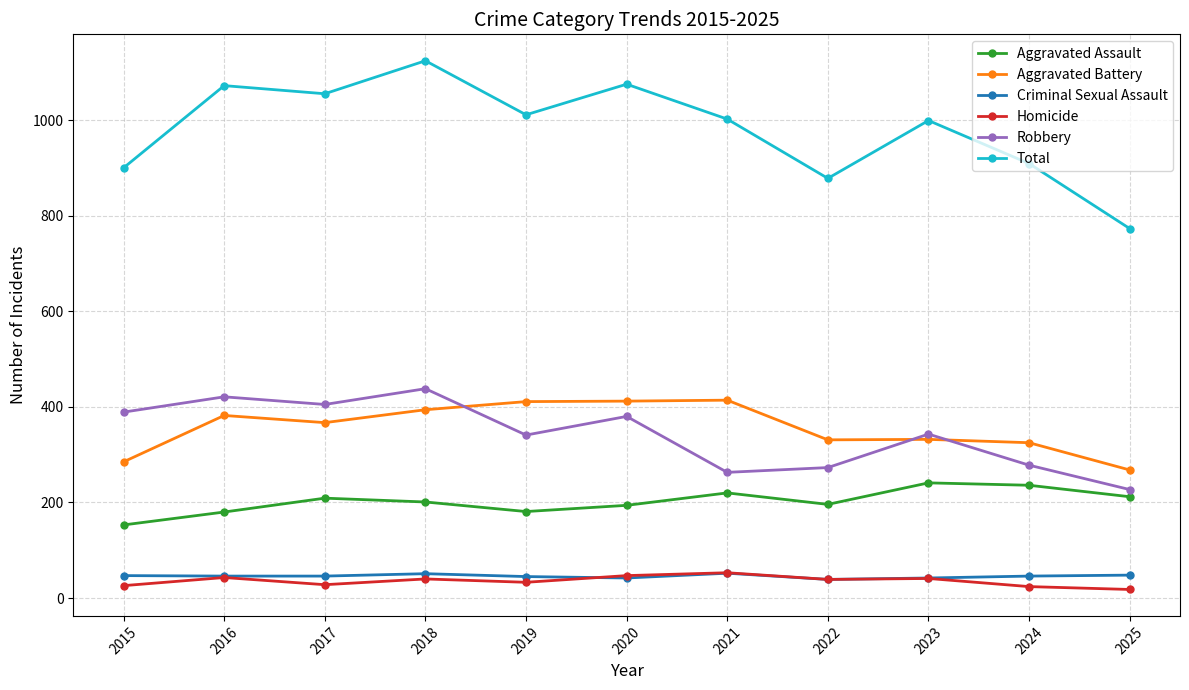

What is the total value across all series at 2024?

1818